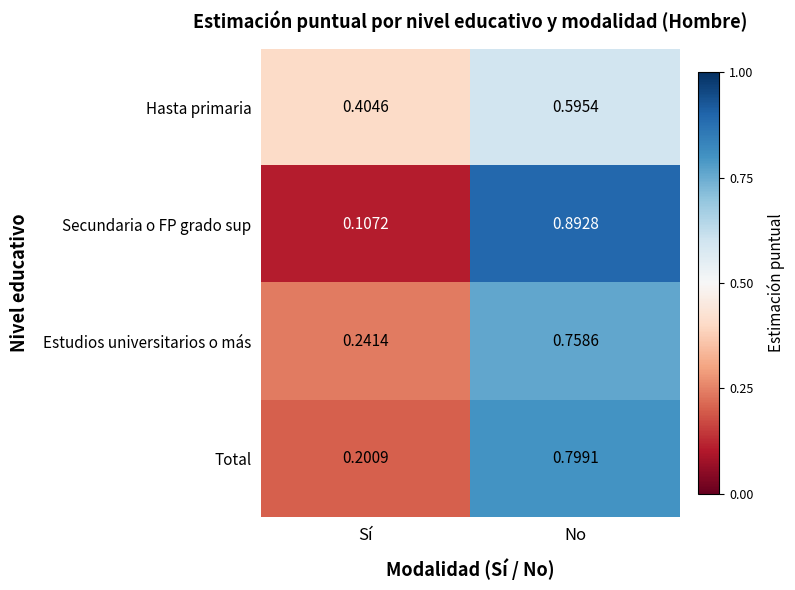

What is the total value across all series at Sí?

1.0